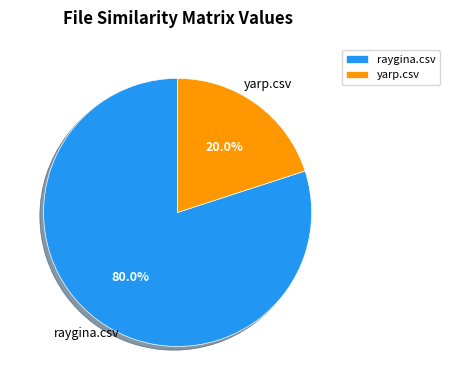

What percentage is the yarp.csv slice, to the nearest percent?

20%